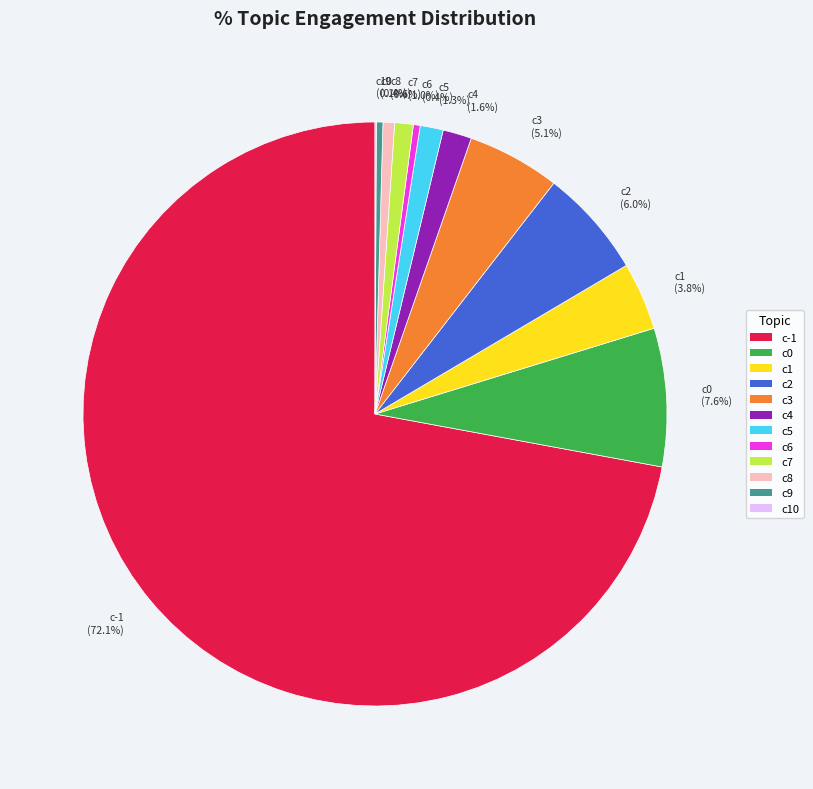

Is there any slice that represents more than half of the pie?

Yes